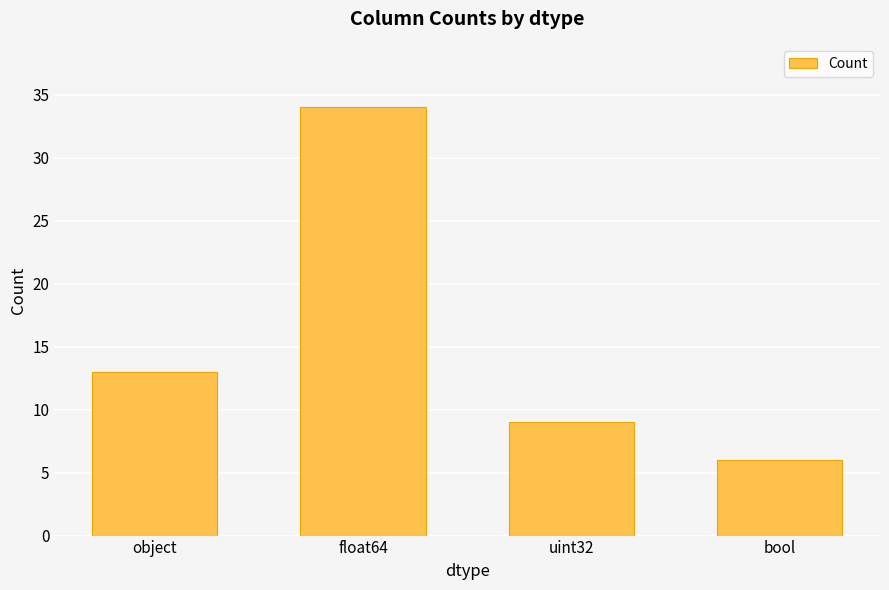

What is the label of the 1st bar from the right?

bool